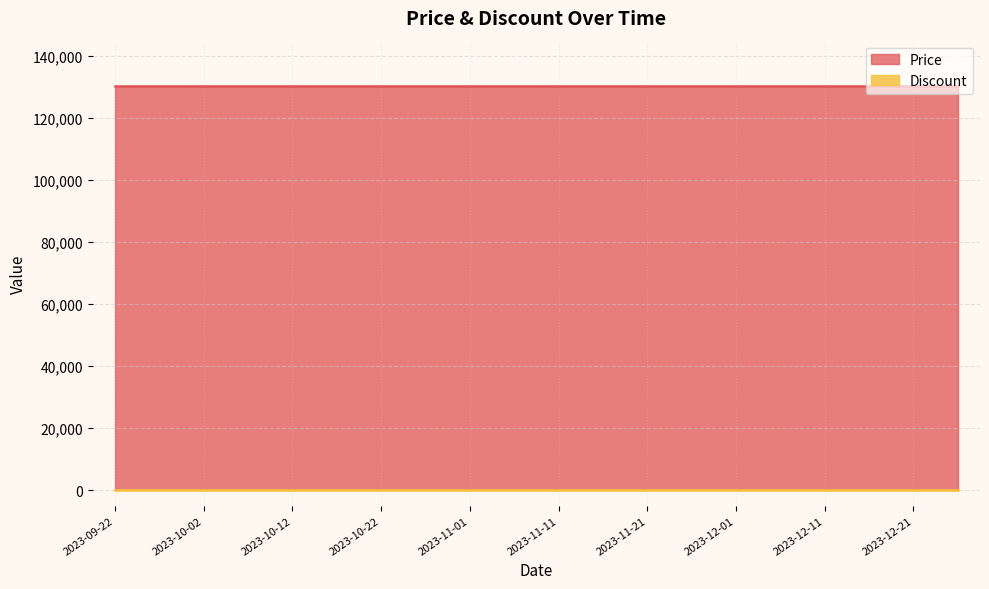

What is the greatest value displayed?

130500